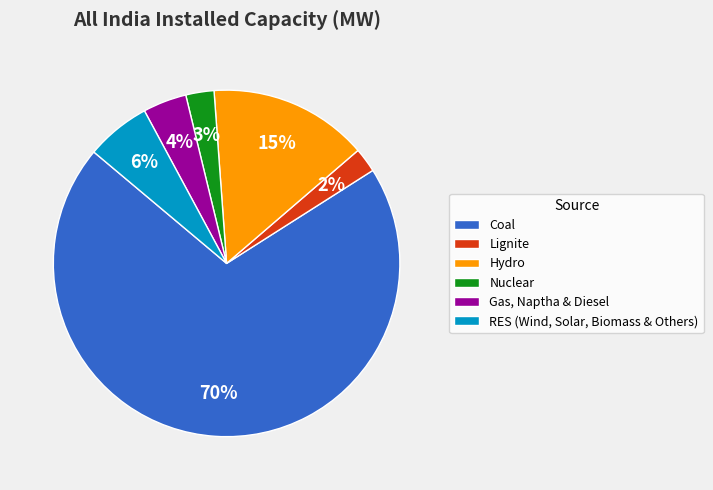

What is the largest slice in the pie chart?

Coal